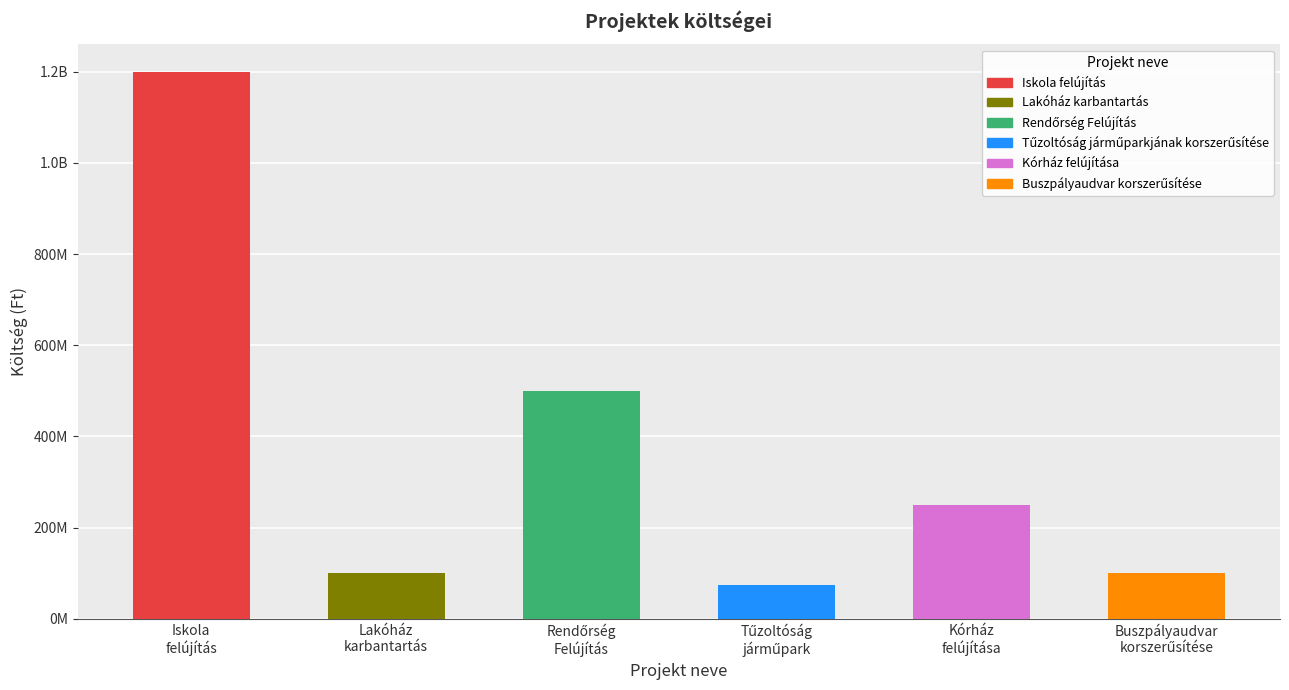

At which label does the data first exceed 250000000?

Iskola
felújítás